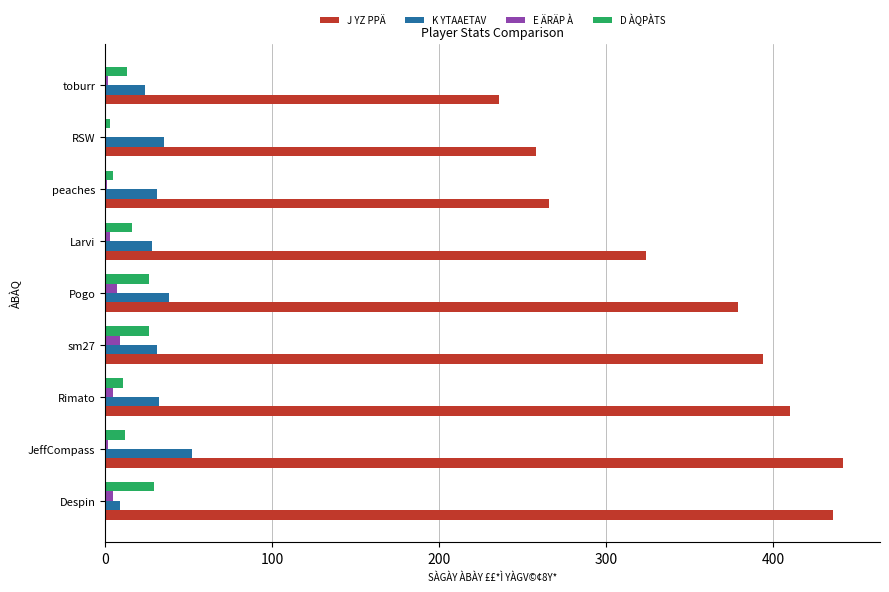

What is the sum of all E ÄRÄP À values?

34